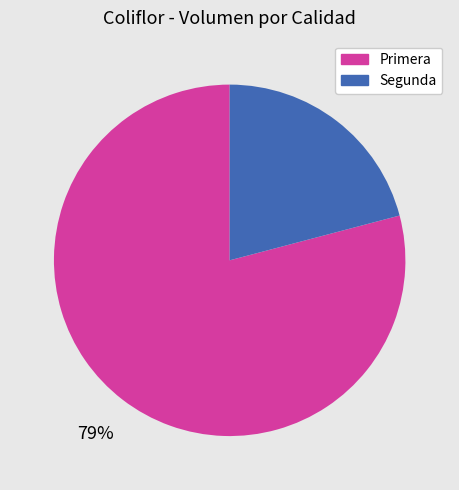

True or false: Segunda accounts for 21% of the total.

True